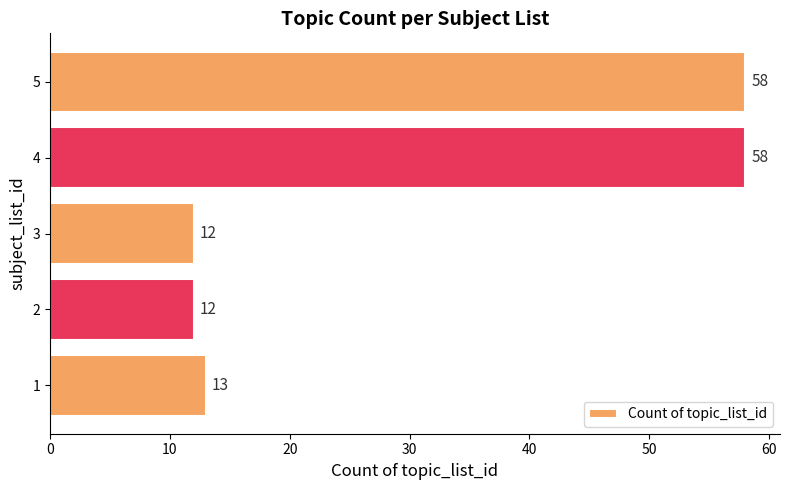

What is the minimum value shown in the chart?

12